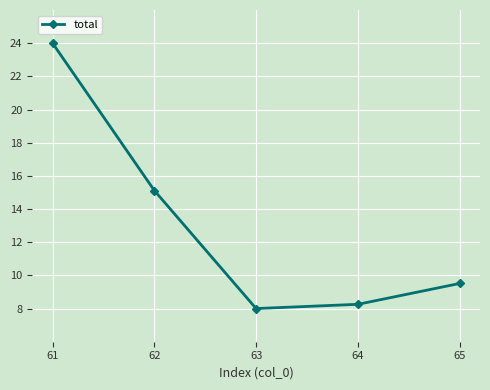

How many lines are shown in the chart?

1